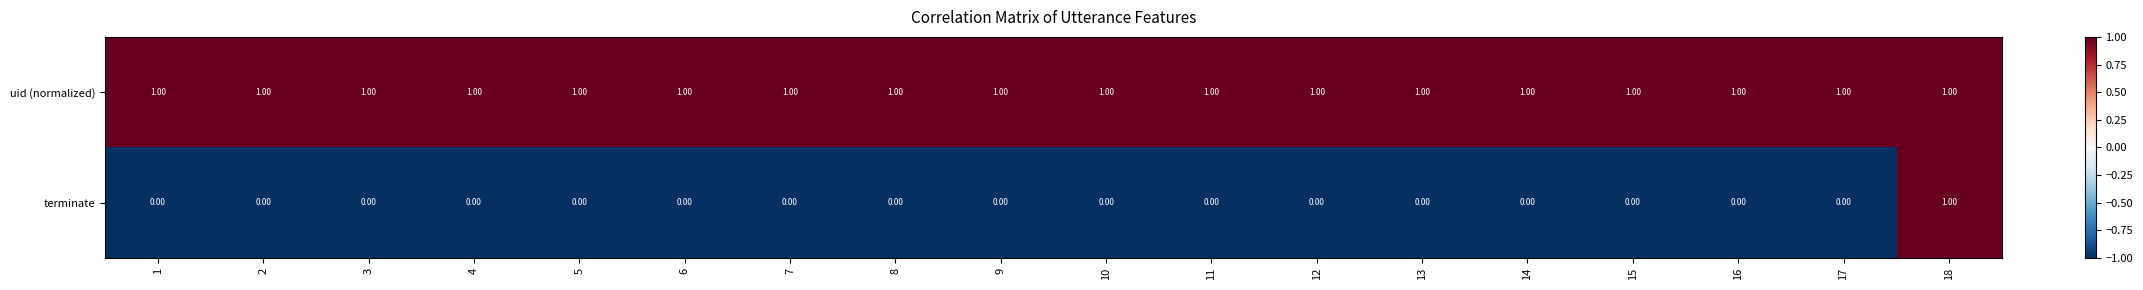

What is the sum of all uid (normalized) values?

18